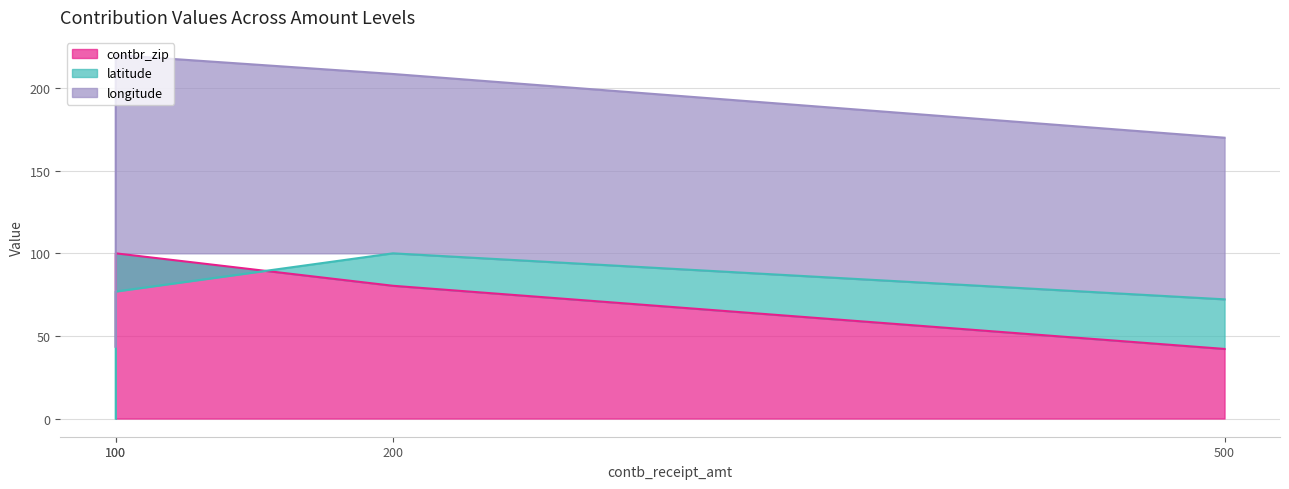

What is the maximum value shown in the chart?

220.0